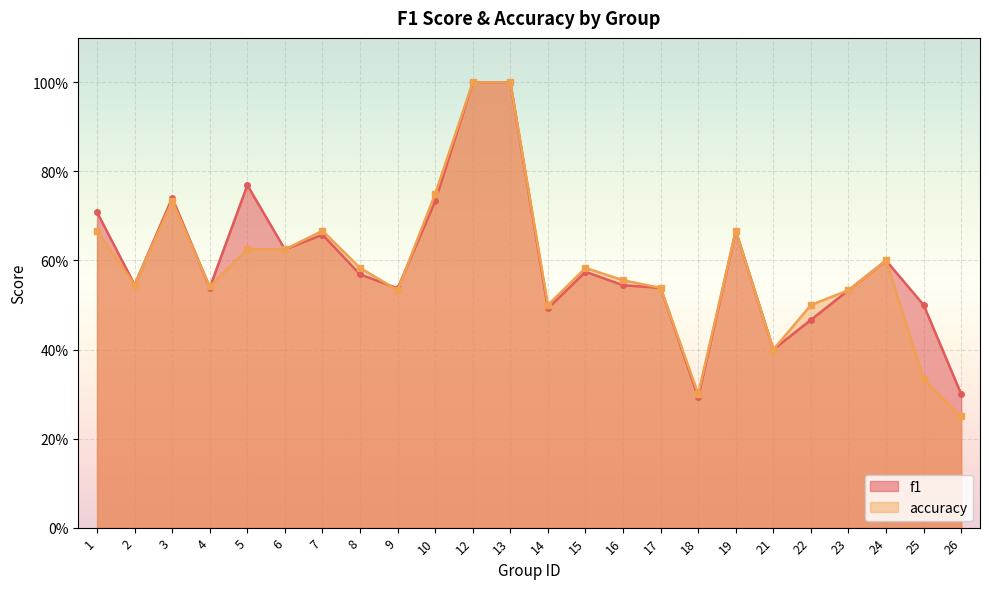

Which series changed the most between 2 and 17?

f1